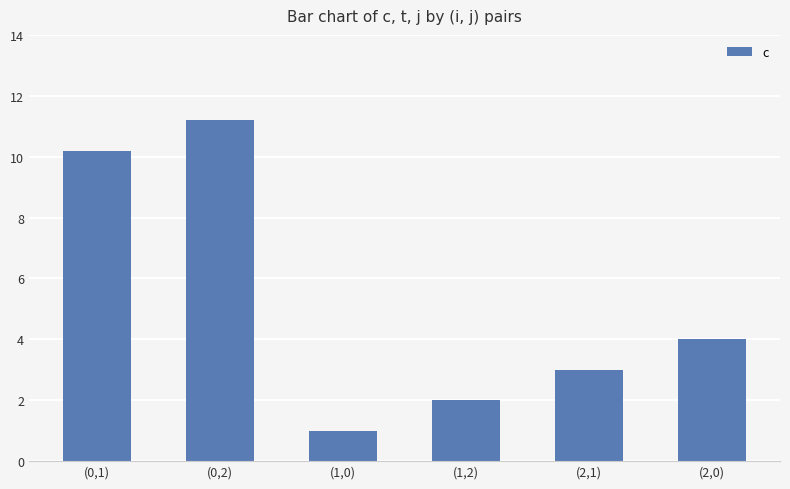

What is the sum of the values at (0,1) and (2,1)?

13.2